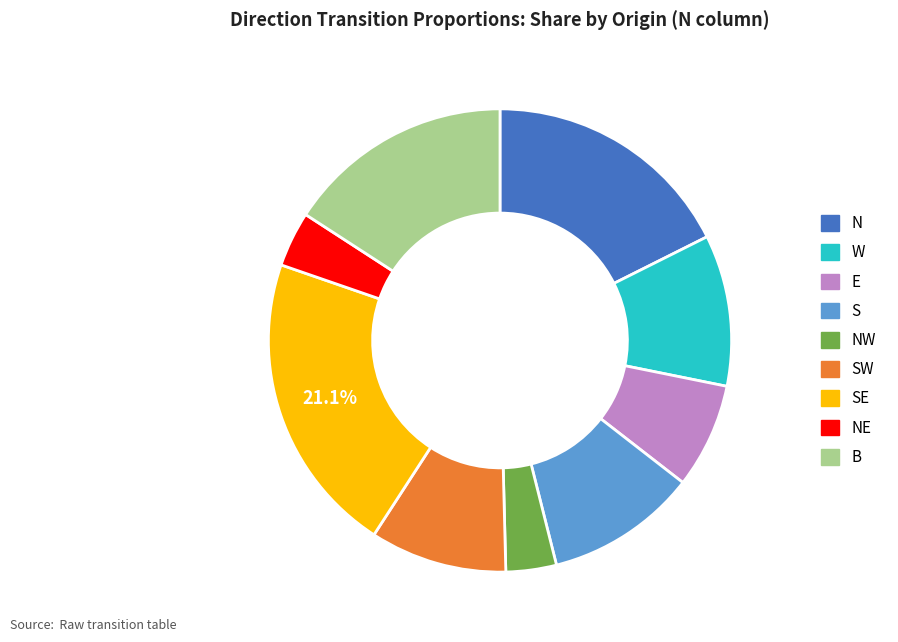

Is there any slice that represents more than half of the pie?

No